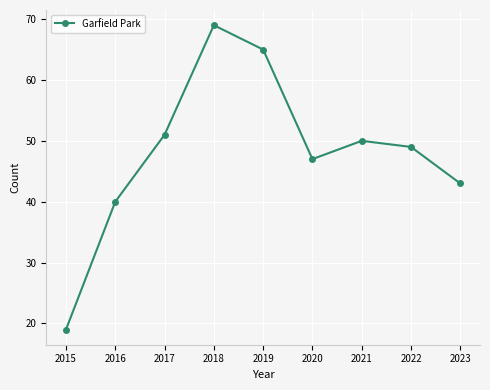

Rank the categories by value from highest to lowest.

2018, 2019, 2017, 2021, 2022, 2020, 2023, 2016, 2015